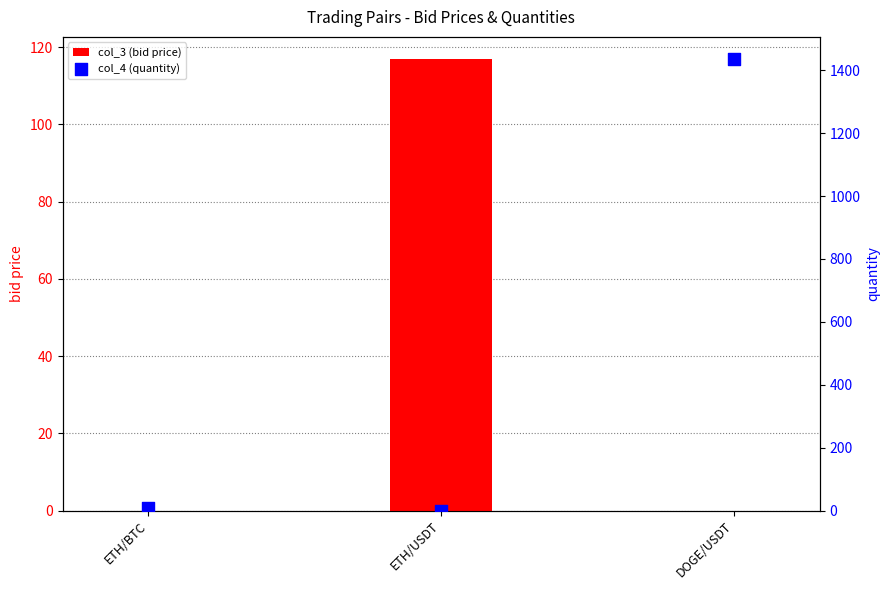

At how many categories does at least one series exceed 318?

1